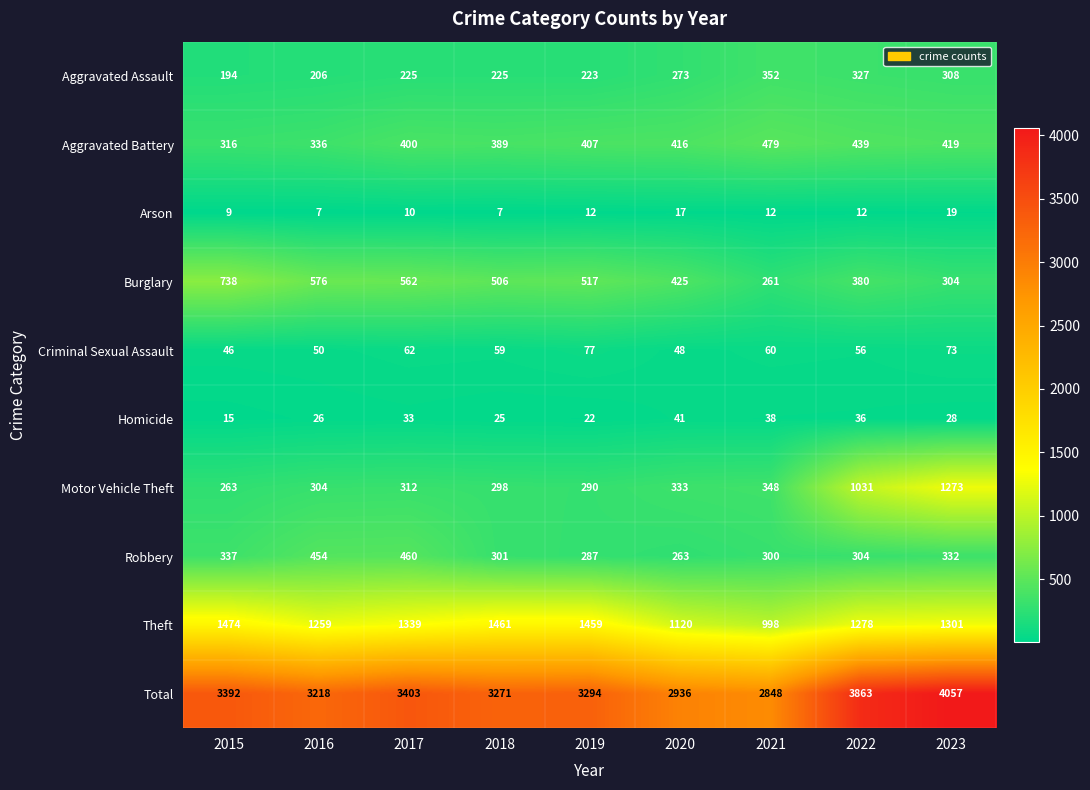

The Total series shows 1200 at 2015. True or false?

False